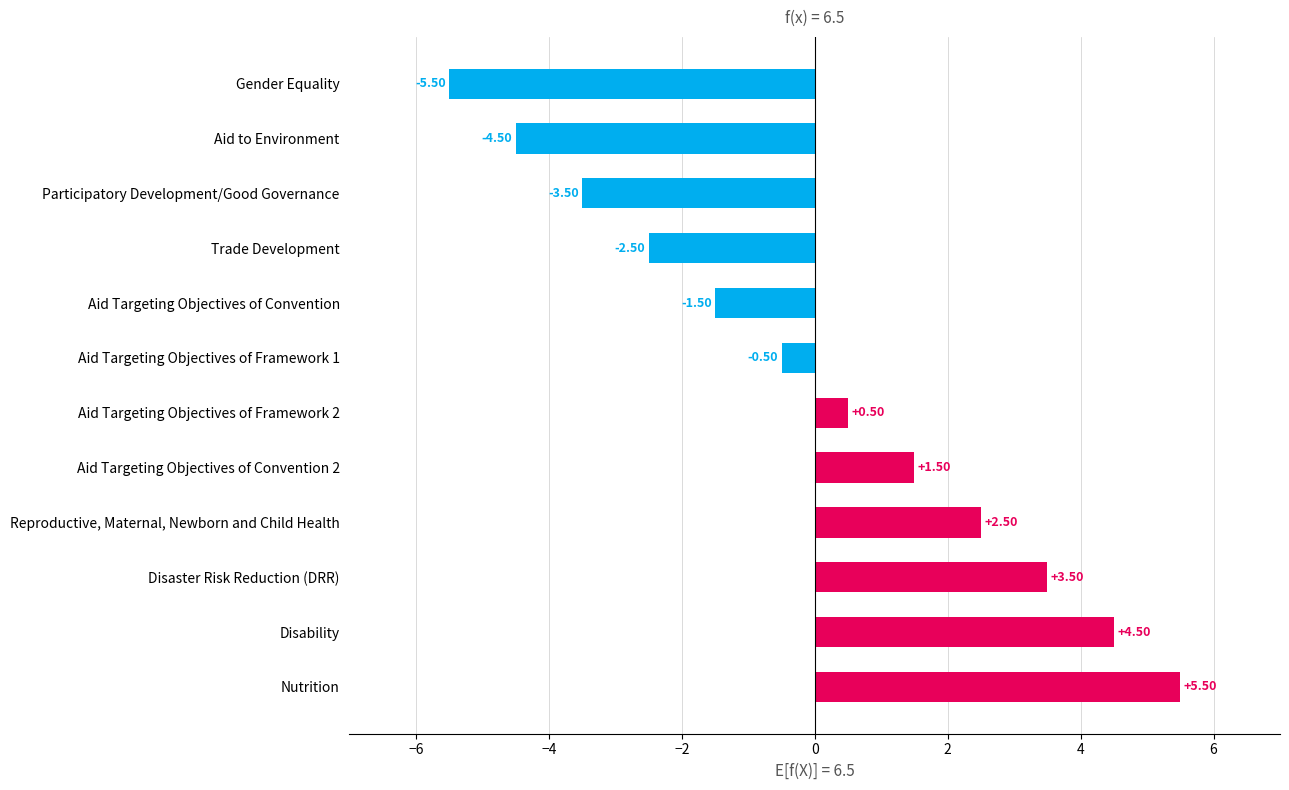

At which category does the chart reach its minimum across all series?

Gender Equality